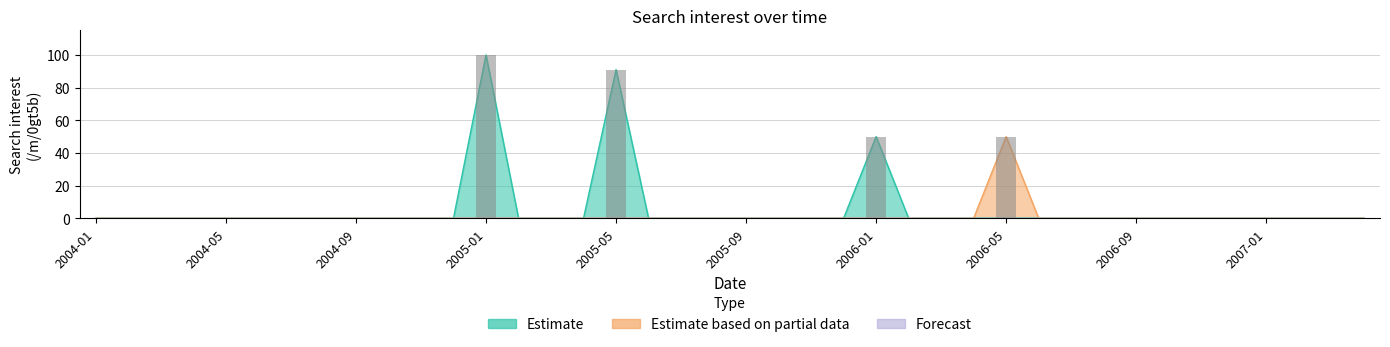

What is the sum of all Estimate values?

241